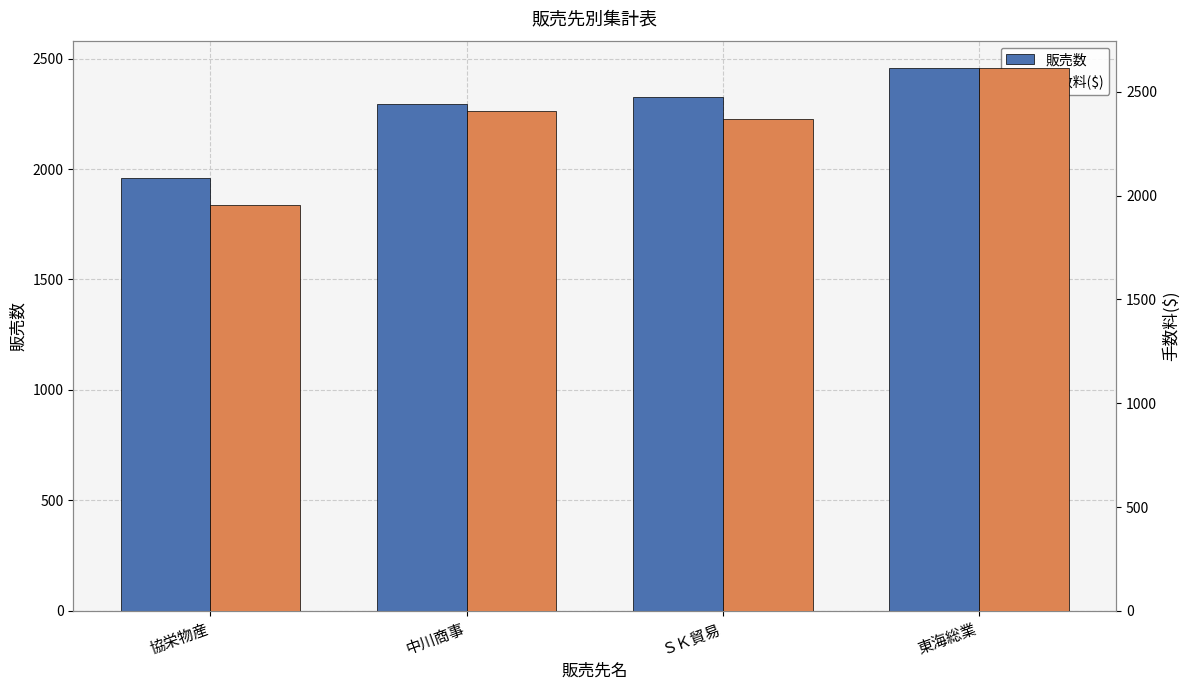

What is the minimum value shown in the chart?

1954.3